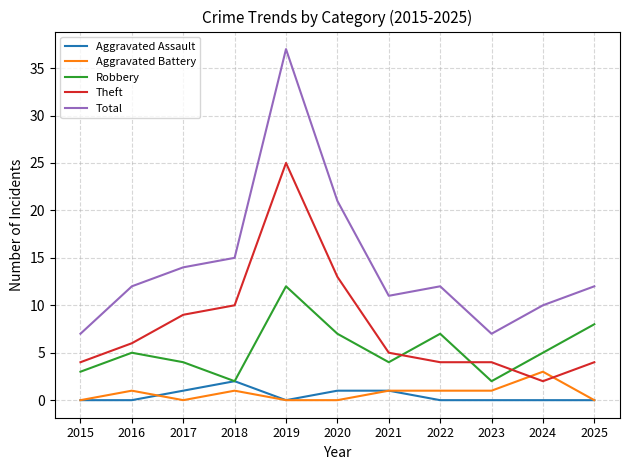

What is the minimum value for Robbery?

2